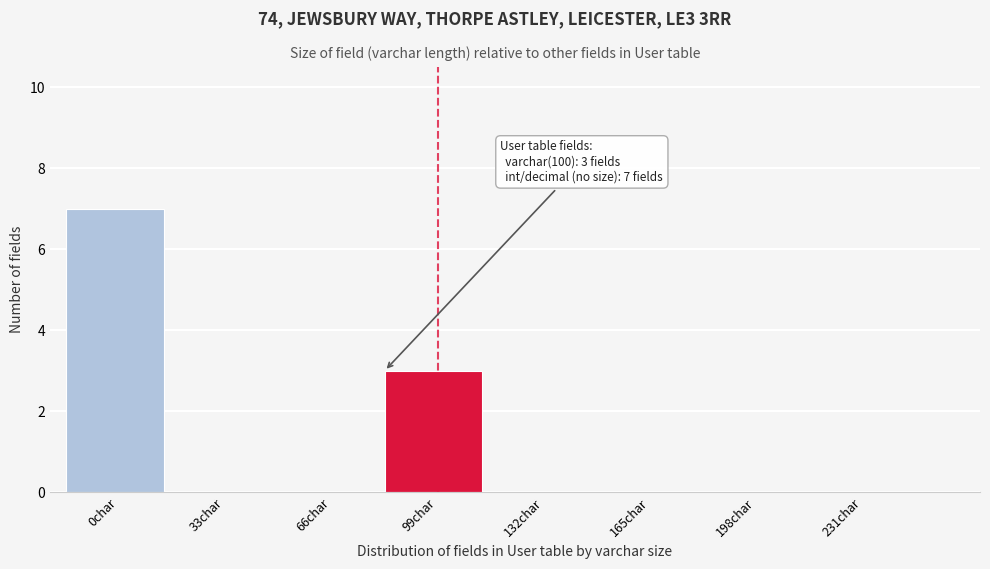

Reading left to right, transcribe all the data shown in this chart.

0char=7	33char=0	66char=0	99char=3	132char=0	165char=0	198char=0	231char=0